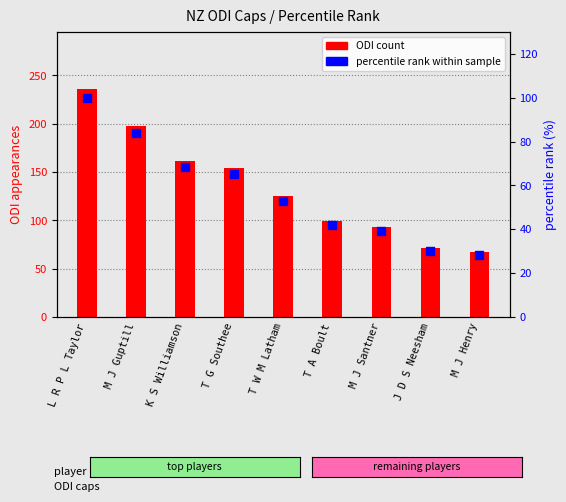

Which series has the widest spread of Y values?

ODI count